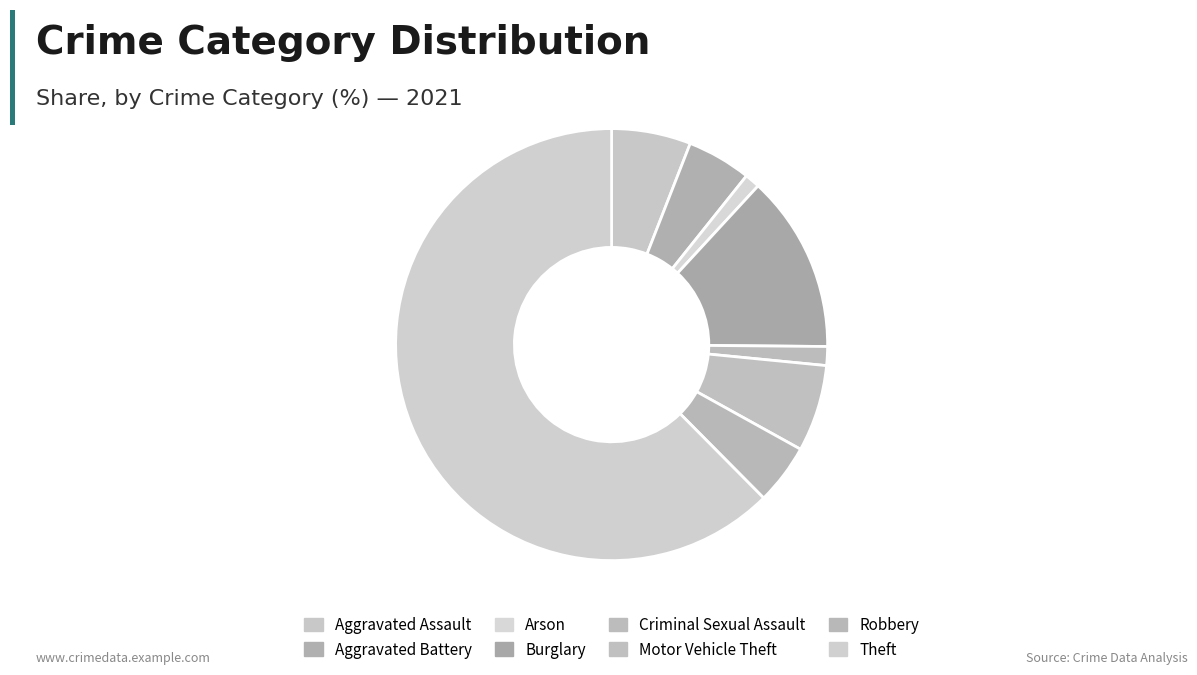

How many segments does this pie chart have?

8